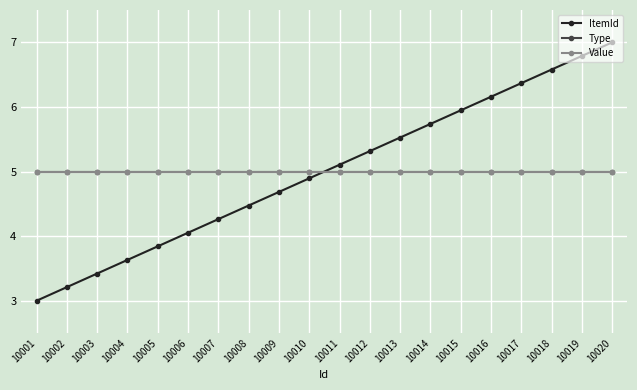

True or false: Value has a value of 5.0 at 10020.

True